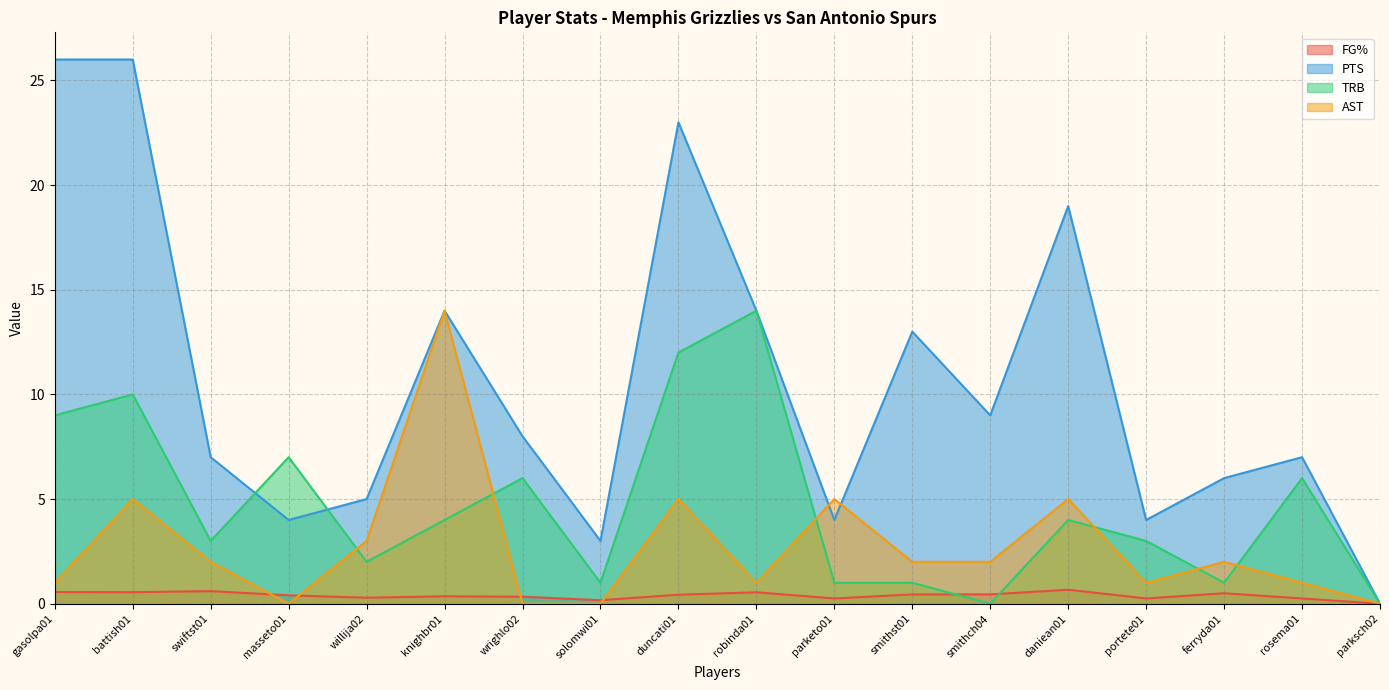

The value of PTS at portete01 is 1.1. True or false?

False